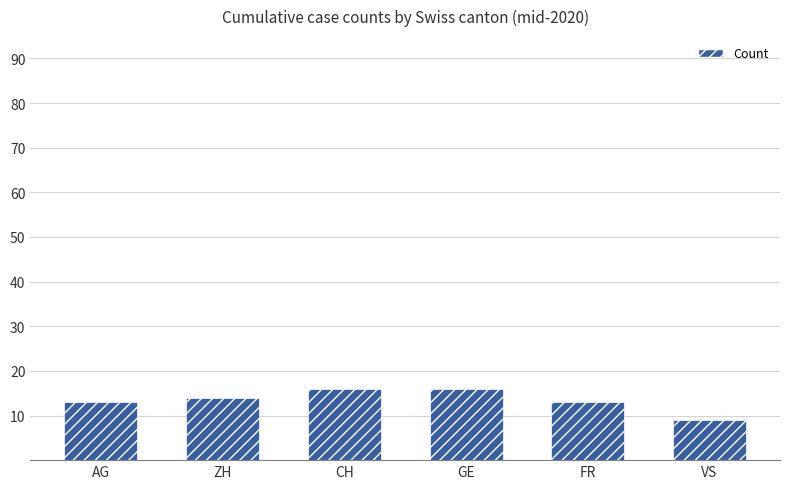

Reading left to right, extract all data points from this chart.

13	14	16	16	13	9